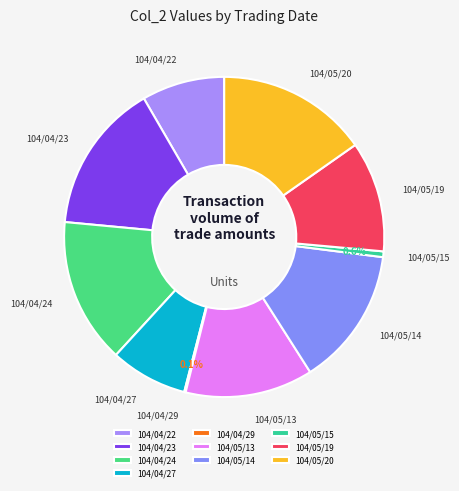

Combined, do 104/04/27 and 104/05/19 account for over 50%?

No